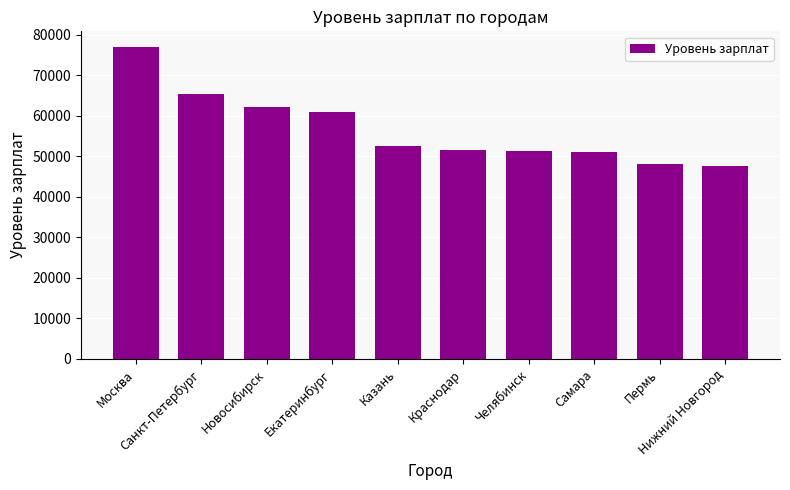

Count the number of categories in the chart.

10